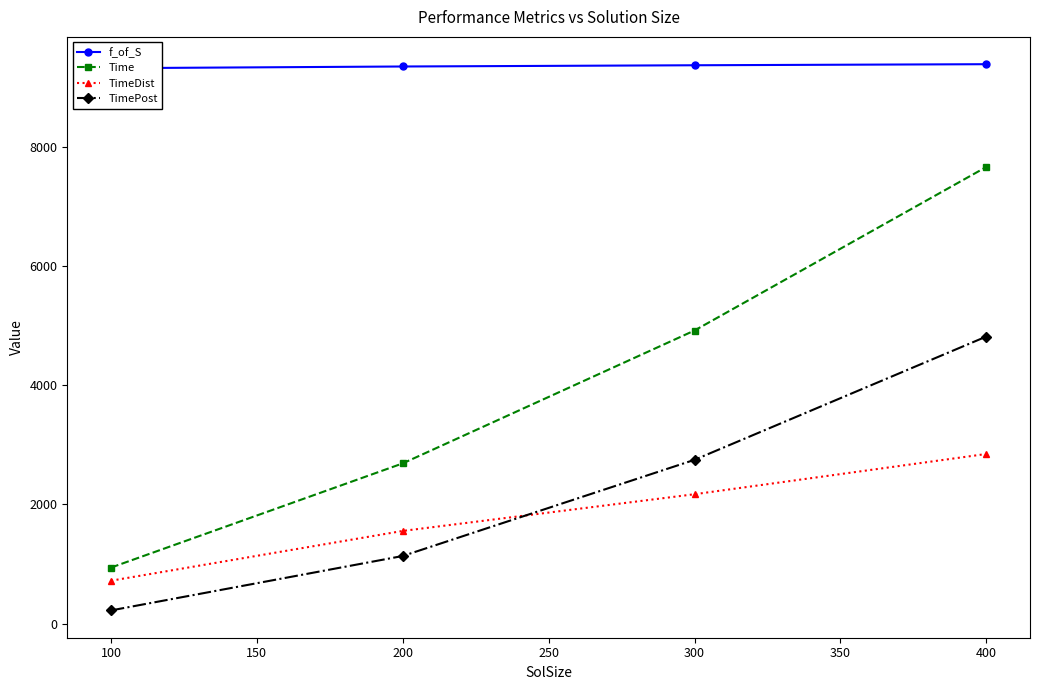

List the labels in order of Time value, largest first.

400, 300, 200, 100